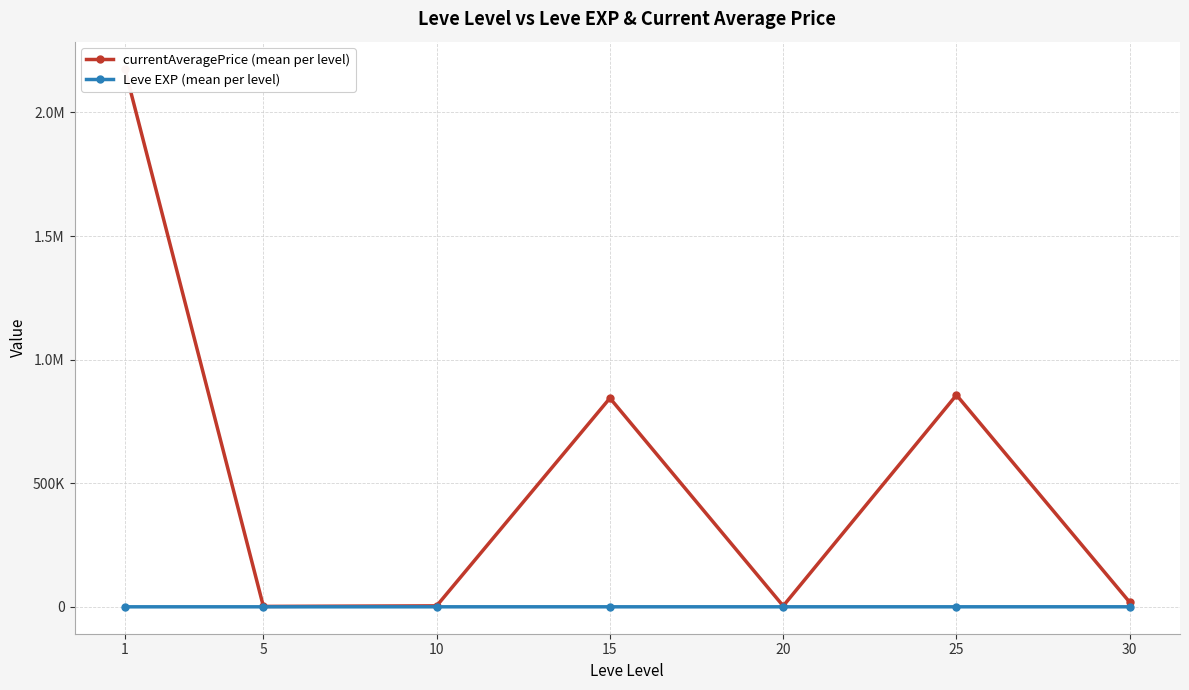

In currentAveragePrice (mean per level), how many points are lower than both neighbors (excluding endpoints)?

2